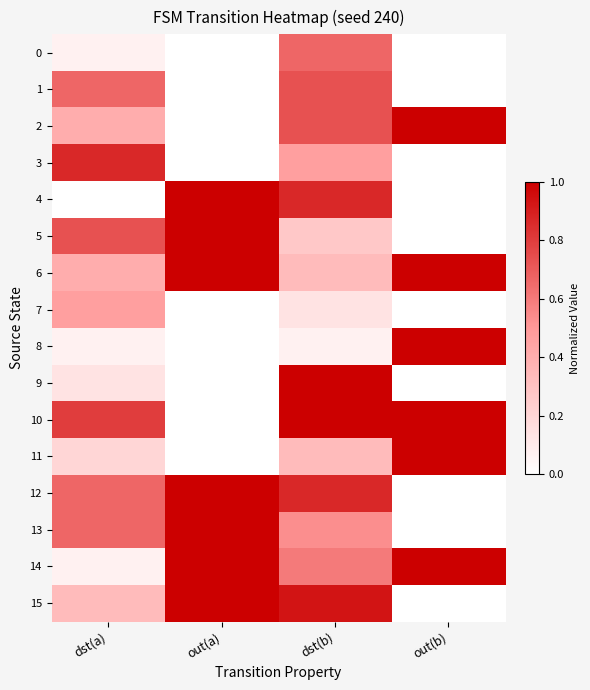

Reading left to right, list all the values displayed in this chart.

0: dst(a)=0.1	out(a)=0.0	dst(b)=0.7	out(b)=0.0
1: dst(a)=0.7	out(a)=0.0	dst(b)=0.7	out(b)=0.0
2: dst(a)=0.4	out(a)=0.0	dst(b)=0.7	out(b)=1.0
3: dst(a)=0.9	out(a)=0.0	dst(b)=0.5	out(b)=0.0
4: dst(a)=0.0	out(a)=1.0	dst(b)=0.9	out(b)=0.0
5: dst(a)=0.7	out(a)=1.0	dst(b)=0.3	out(b)=0.0
6: dst(a)=0.4	out(a)=1.0	dst(b)=0.3	out(b)=1.0
7: dst(a)=0.5	out(a)=0.0	dst(b)=0.1	out(b)=0.0
8: dst(a)=0.1	out(a)=0.0	dst(b)=0.1	out(b)=1.0
9: dst(a)=0.1	out(a)=0.0	dst(b)=1.0	out(b)=0.0
10: dst(a)=0.8	out(a)=0.0	dst(b)=1.0	out(b)=1.0
11: dst(a)=0.2	out(a)=0.0	dst(b)=0.3	out(b)=1.0
12: dst(a)=0.7	out(a)=1.0	dst(b)=0.9	out(b)=0.0
13: dst(a)=0.7	out(a)=1.0	dst(b)=0.5	out(b)=0.0
14: dst(a)=0.1	out(a)=1.0	dst(b)=0.6	out(b)=1.0
15: dst(a)=0.3	out(a)=1.0	dst(b)=0.9	out(b)=0.0